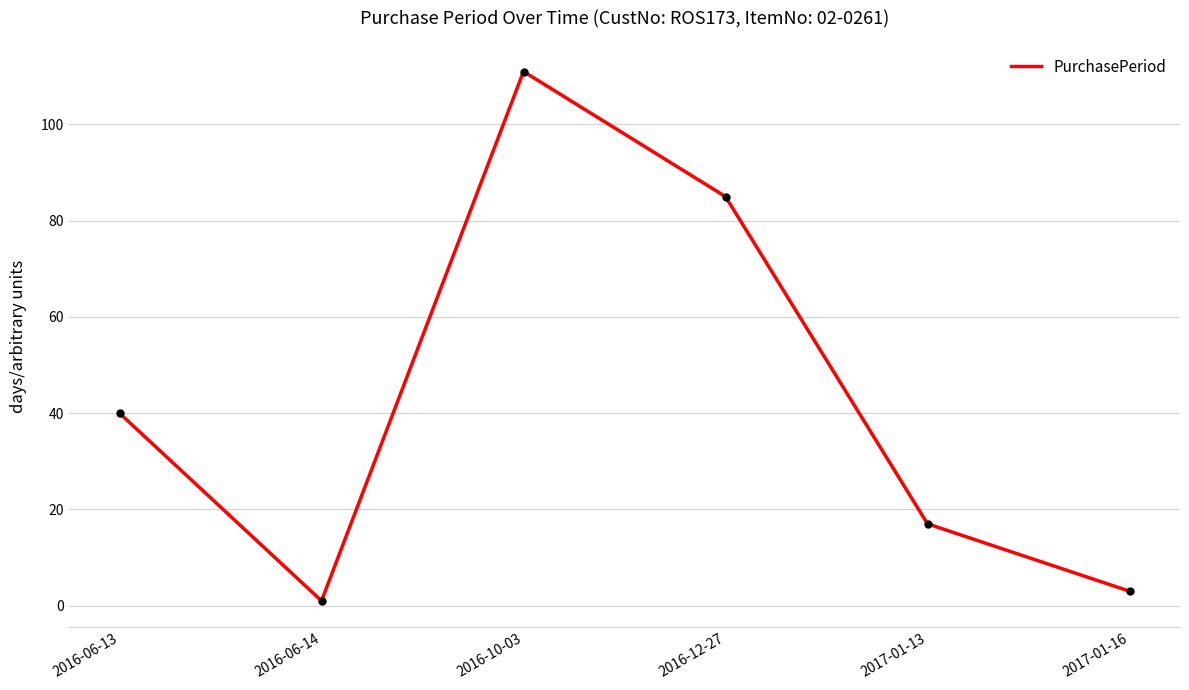

List the labels in order of value, largest first.

2016-10-03, 2016-12-27, 2016-06-13, 2017-01-13, 2017-01-16, 2016-06-14